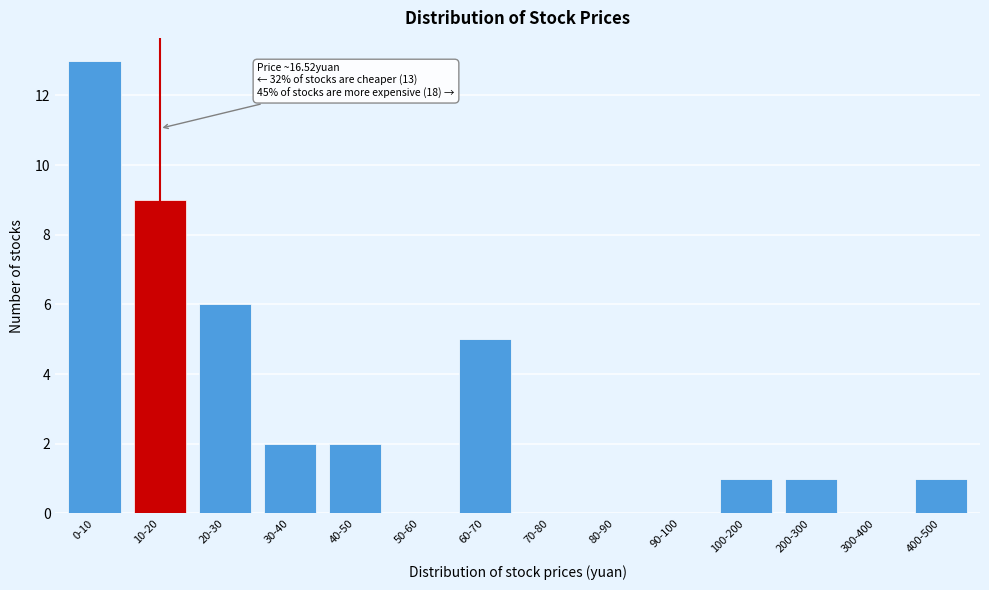

Reading left to right, list all the values displayed in this chart.

0-10=13	10-20=9	20-30=6	30-40=2	40-50=2	50-60=0	60-70=5	70-80=0	80-90=0	90-100=0	100-200=1	200-300=1	300-400=0	400-500=1